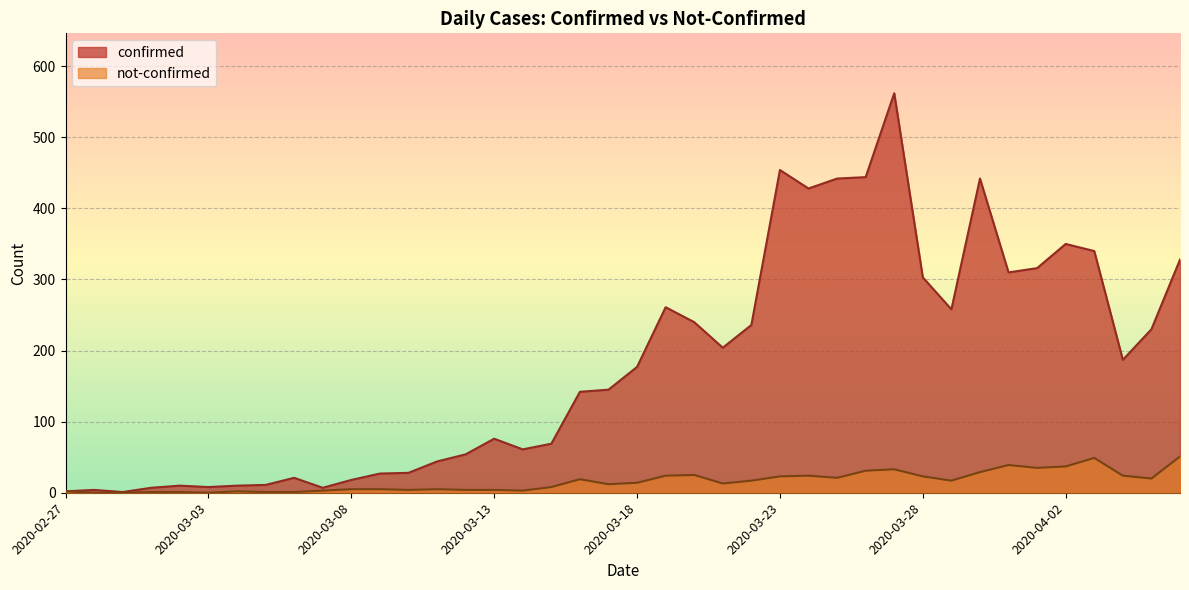

At which category does confirmed reach its first local valley?

2020-02-29